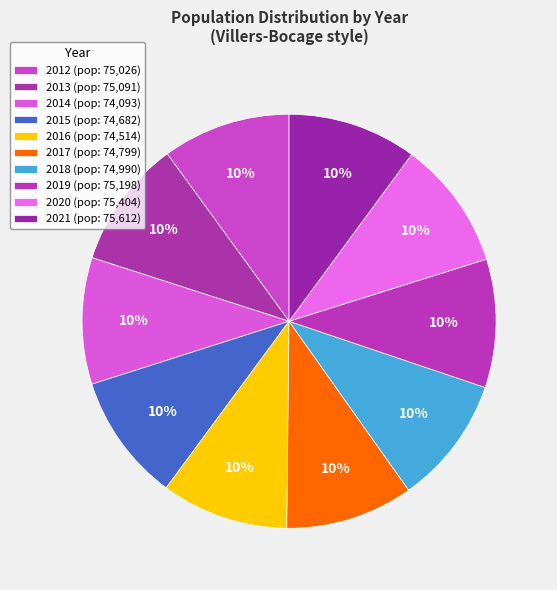

Combined, what portion of the pie is 2018 and 2012?

20.0%